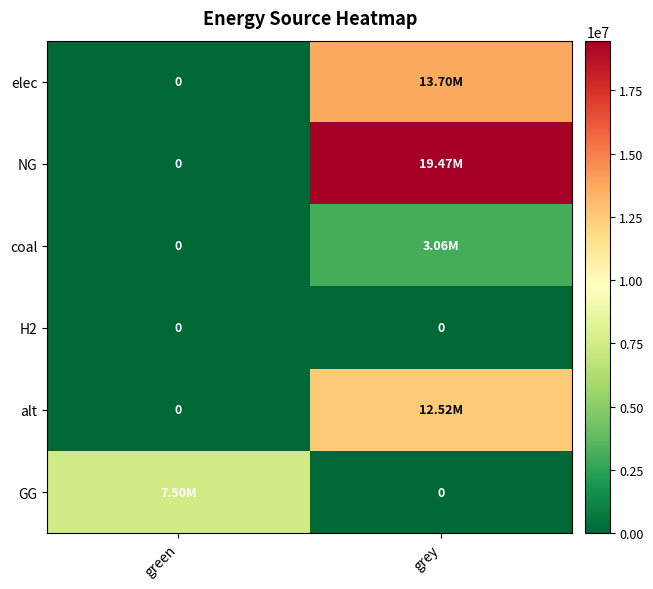

Which category has the lowest value in the elec series?

green